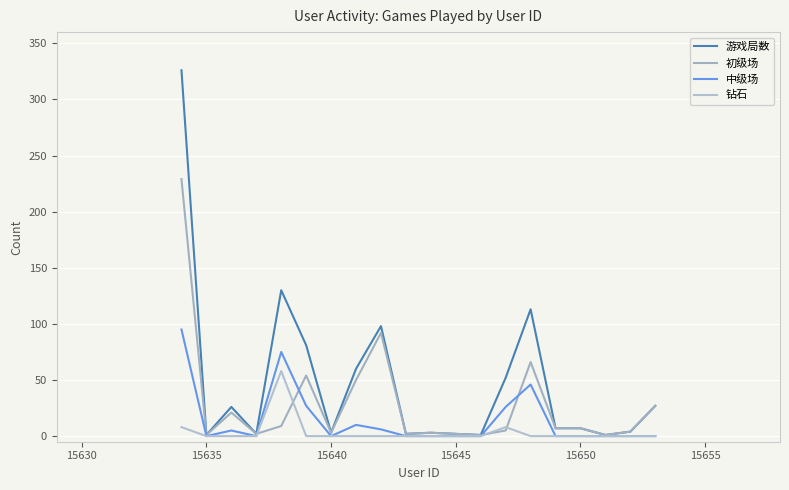

What is the average value of the 中级场 series?

14